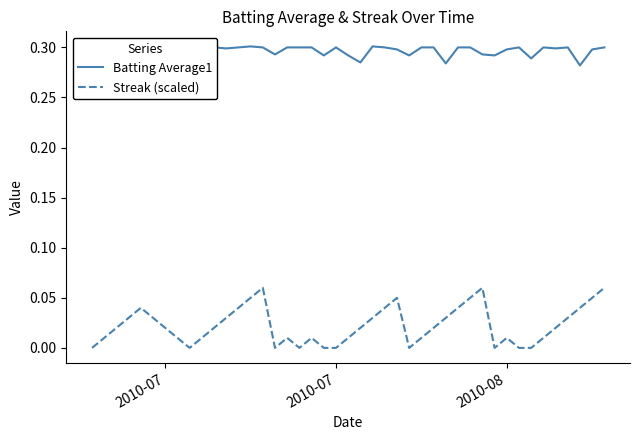

In Batting Average1, how many points are lower than both neighbors (excluding endpoints)?

12